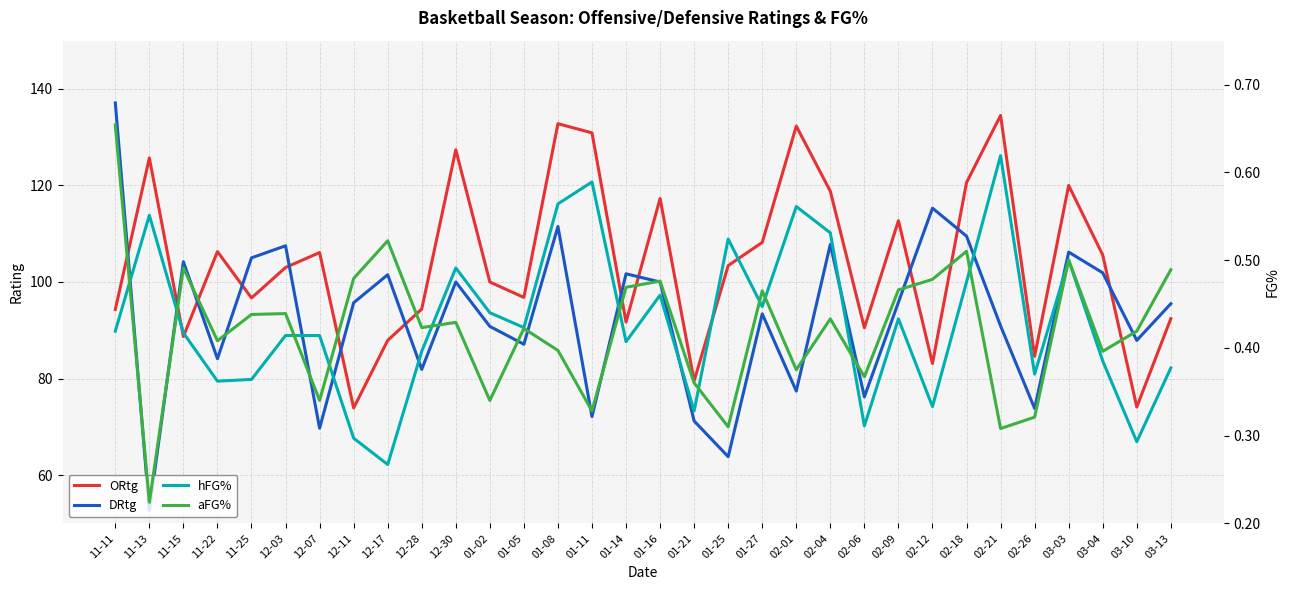

Reading left to right, list all the values displayed in this chart.

ORtg: 94.3	125.7	88.7	106.3	96.7	103.0	106.1	73.9	87.9	94.4	127.4	100.0	96.8	132.8	130.9	91.7	117.3	79.5	103.4	108.2	132.3	118.8	90.5	112.7	83.1	120.6	134.5	84.6	120.0	105.6	74.1	92.4
DRtg: 137.1	52.7	104.2	84.1	105.0	107.5	69.7	95.7	101.5	81.9	100.0	90.8	87.1	111.5	72.1	101.7	100.0	71.2	63.8	93.4	77.4	107.8	76.2	95.8	115.3	109.5	90.9	73.8	106.2	101.9	87.9	95.5
hFG%: 0.4	0.6	0.4	0.4	0.4	0.4	0.4	0.3	0.3	0.4	0.5	0.4	0.4	0.6	0.6	0.4	0.5	0.3	0.5	0.4	0.6	0.5	0.3	0.4	0.3	0.5	0.6	0.4	0.5	0.4	0.3	0.4
aFG%: 0.7	0.2	0.5	0.4	0.4	0.4	0.3	0.5	0.5	0.4	0.4	0.3	0.4	0.4	0.3	0.5	0.5	0.4	0.3	0.5	0.4	0.4	0.4	0.5	0.5	0.5	0.3	0.3	0.5	0.4	0.4	0.5